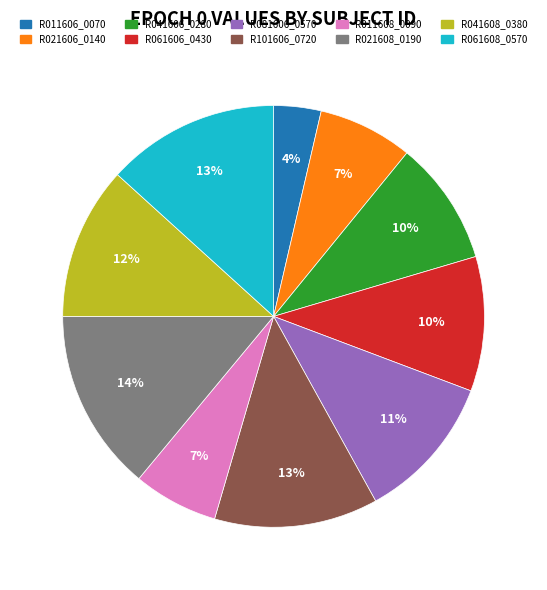

Do R061608_0570 and R011608_0090 together represent more than half of the pie?

No